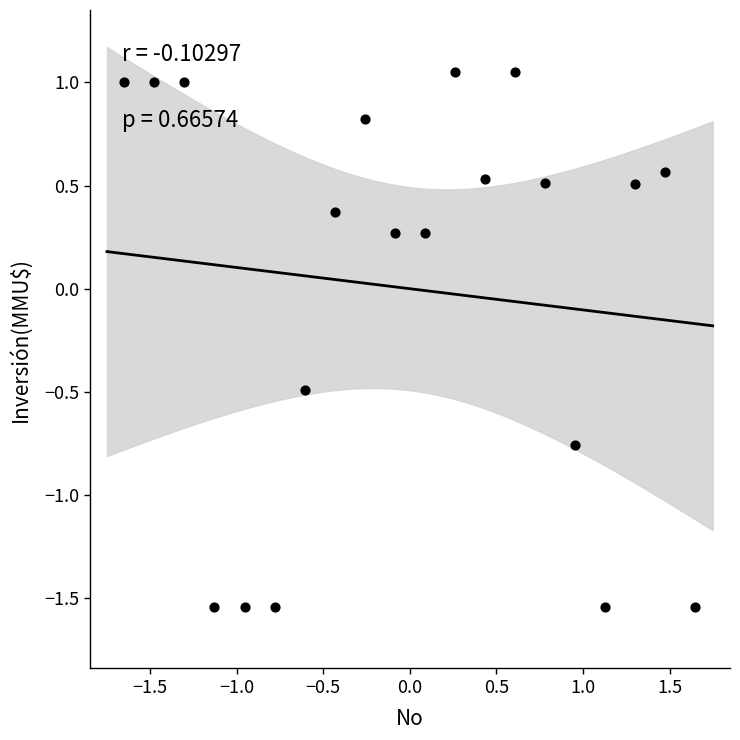

What is the range of Y values (max minus min)?

2.6